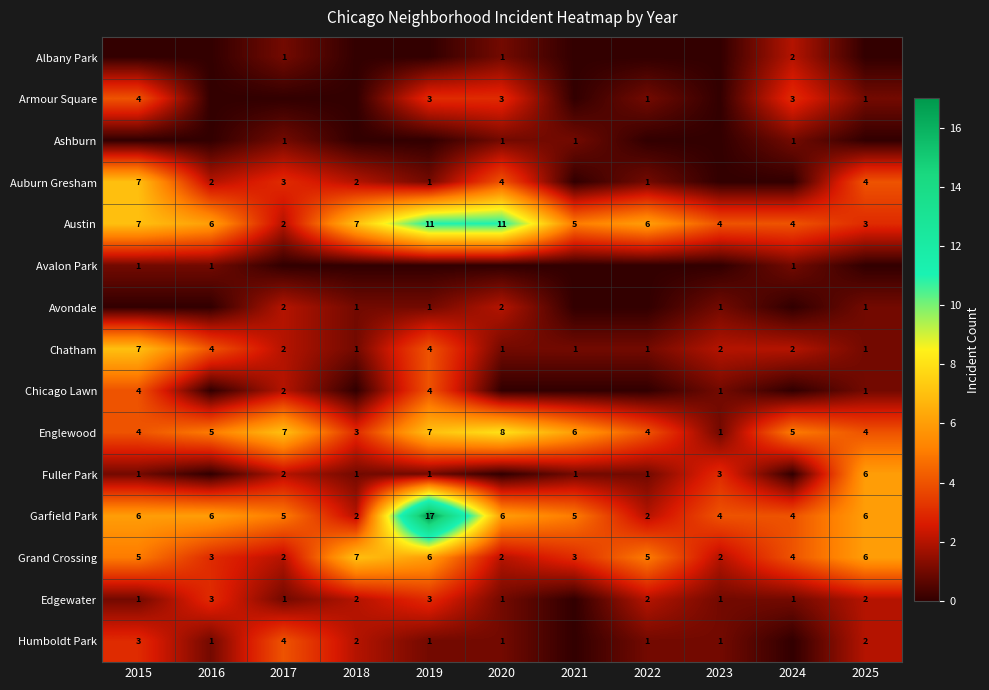

At which label does Fuller Park reach its peak?

2025